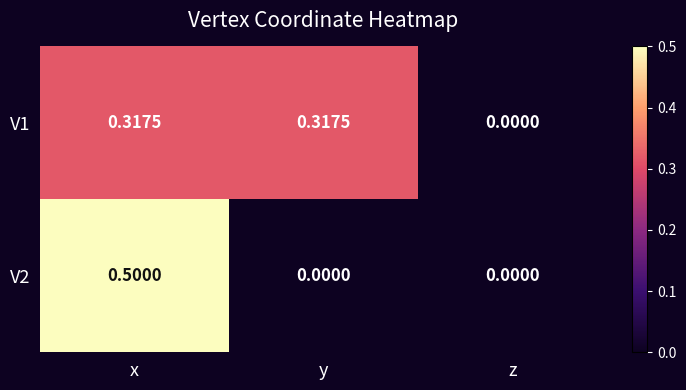

How many positive values does the V1 series have?

2